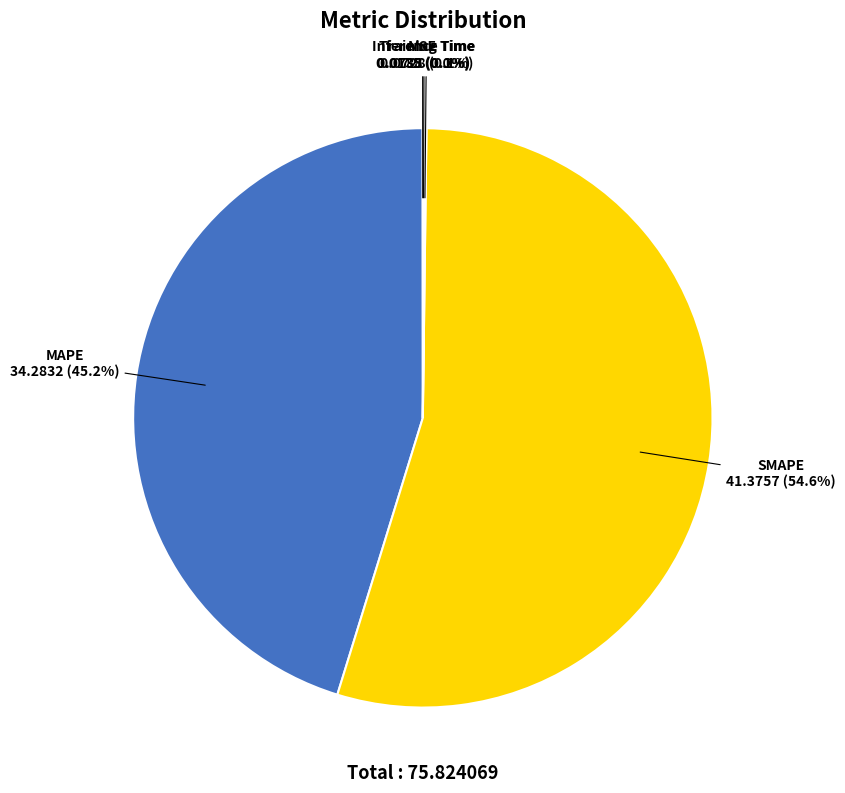

Is SMAPE the majority of the pie?

Yes